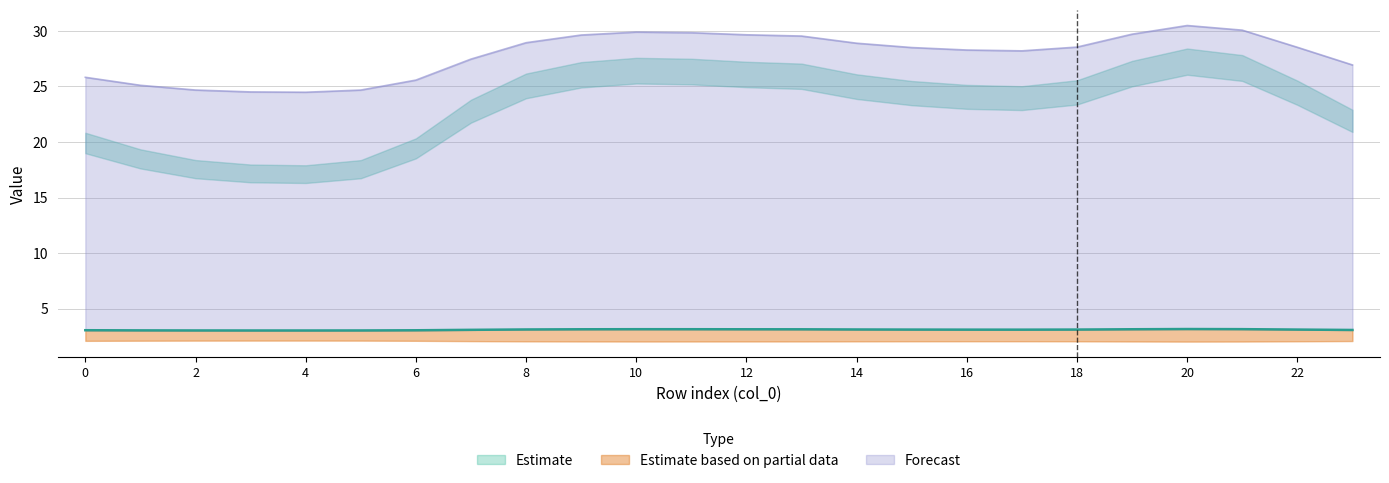

True or false: col_6 and col_1 cross at least once.

False